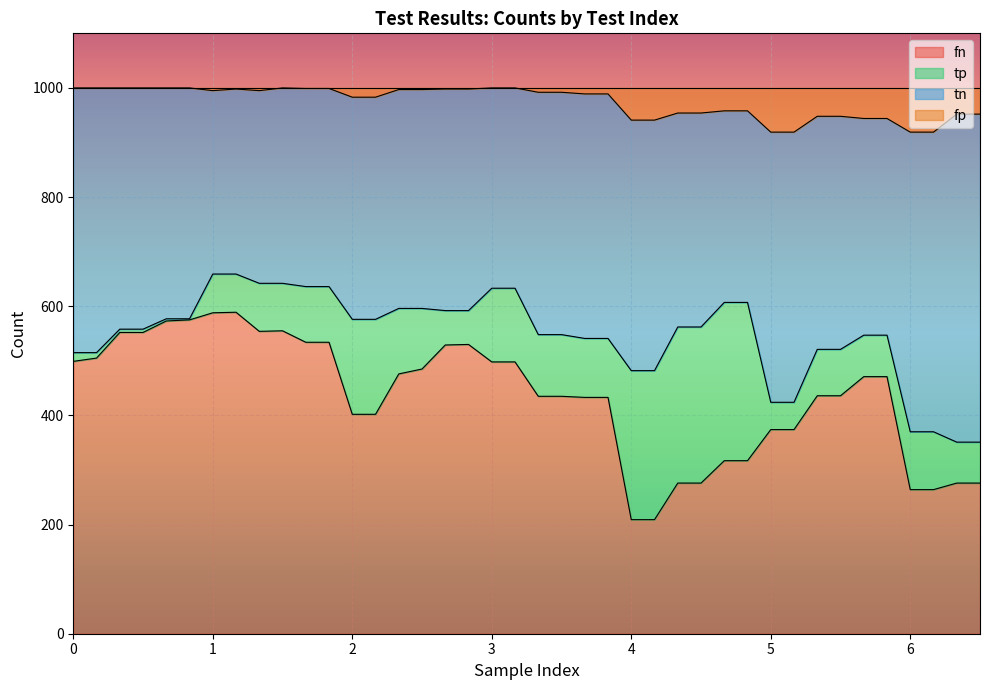

What is the sum of all fn values?

17412